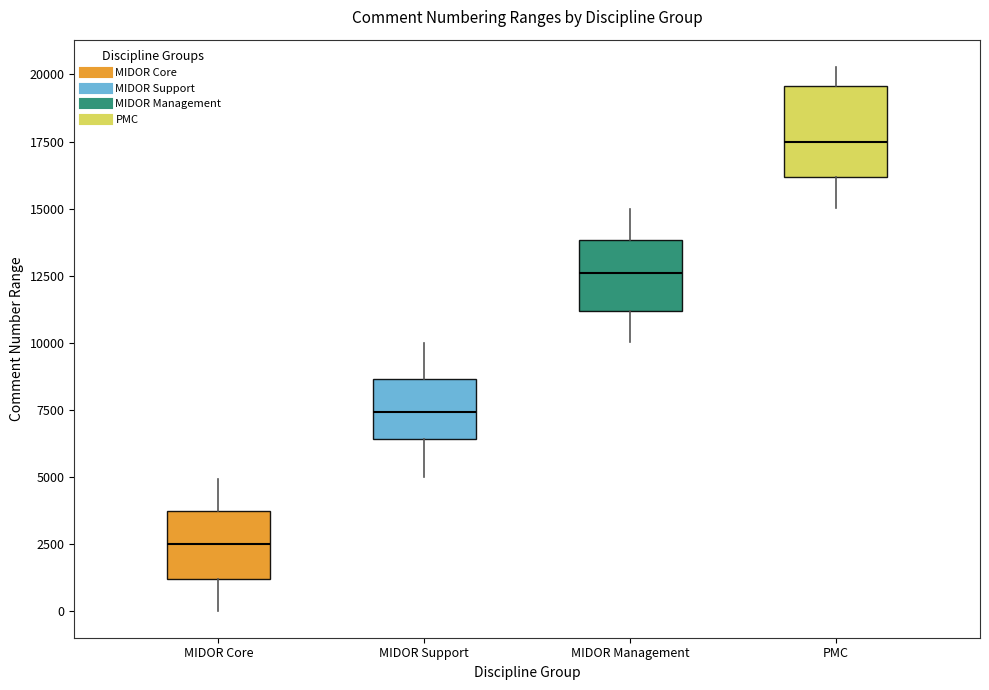

Which box has the lowest median line?

MIDOR Core